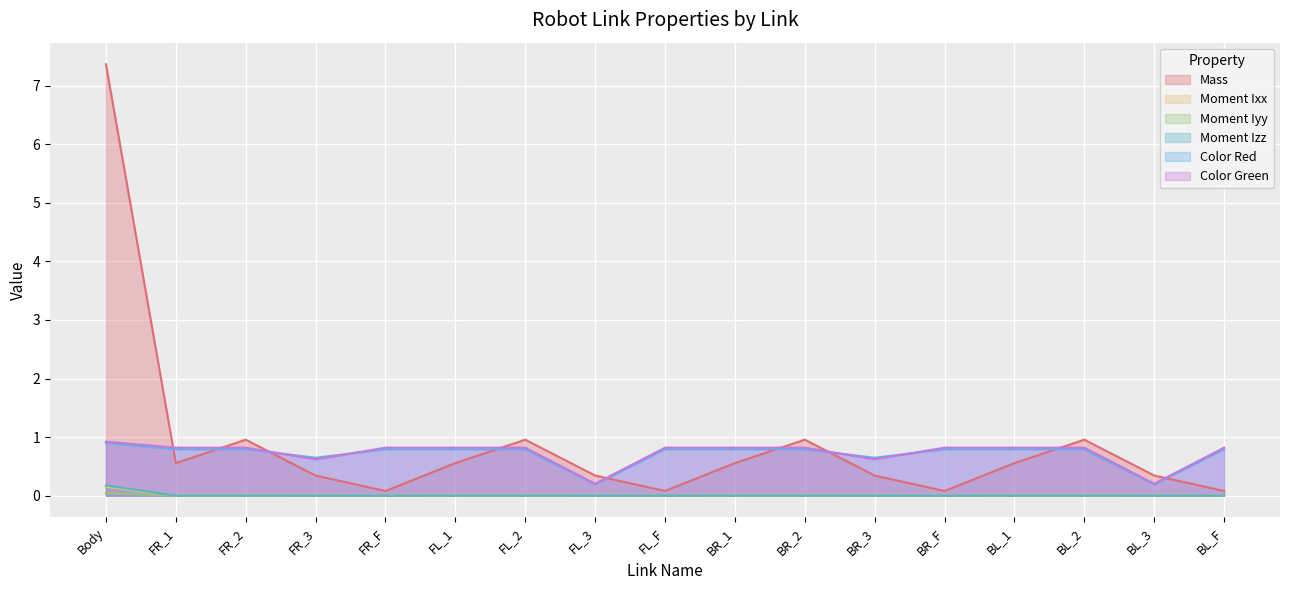

Which series changed the most between FR_F and BR_2?

Mass